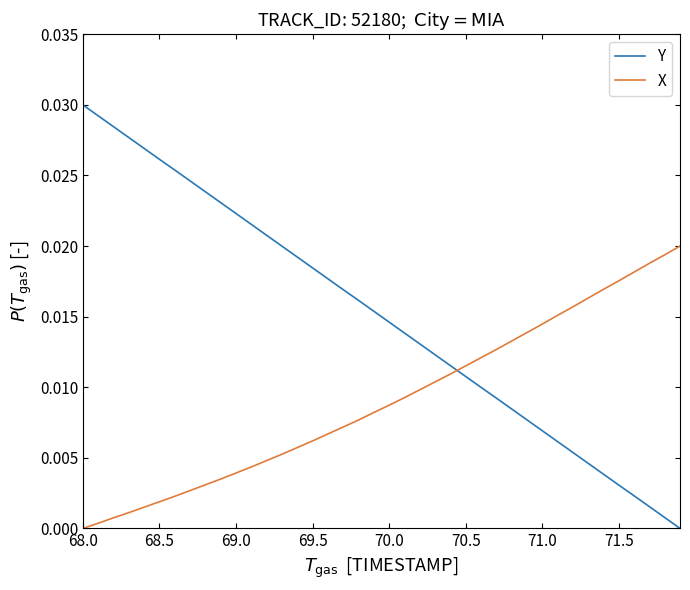

True or false: Y has more than 0 points higher than both neighbors.

False